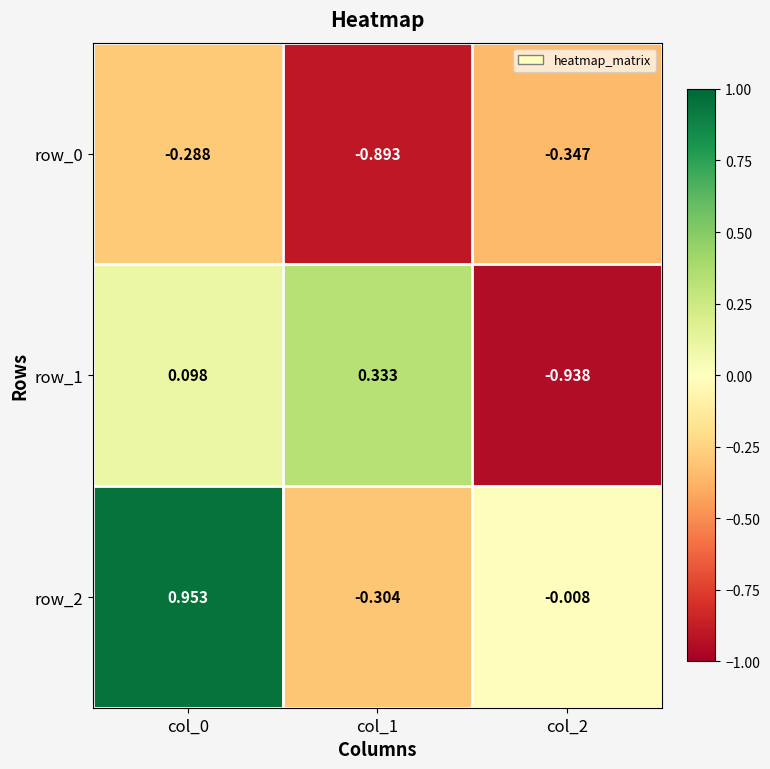

At which label does row_0 reach its minimum?

col_1